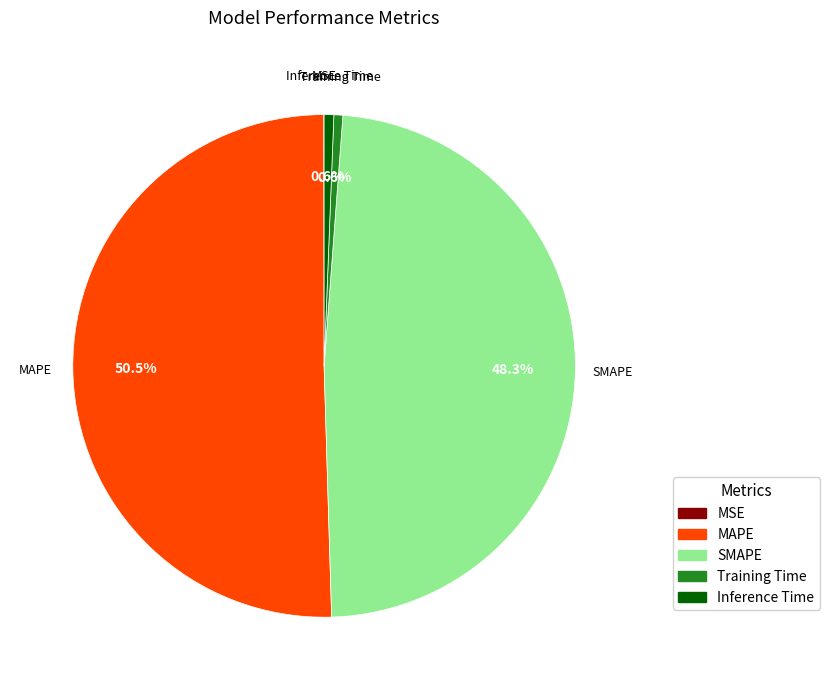

Combined, what portion of the pie is Training Time and Inference Time?

1.2%